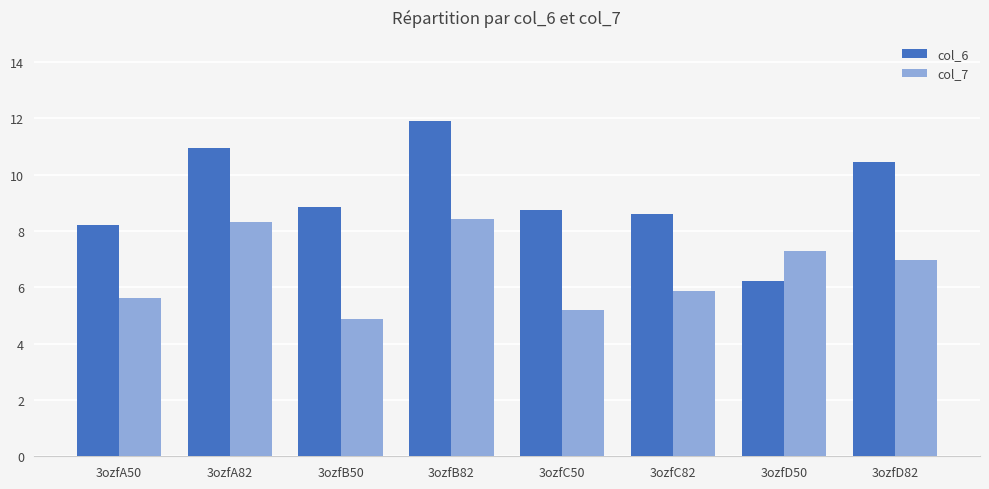

How many bars are there in each group?

2